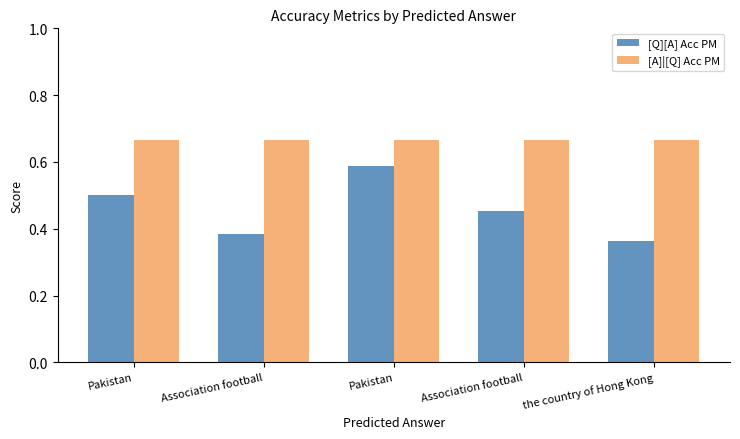

What is the total value across all series at Association football?

1.1